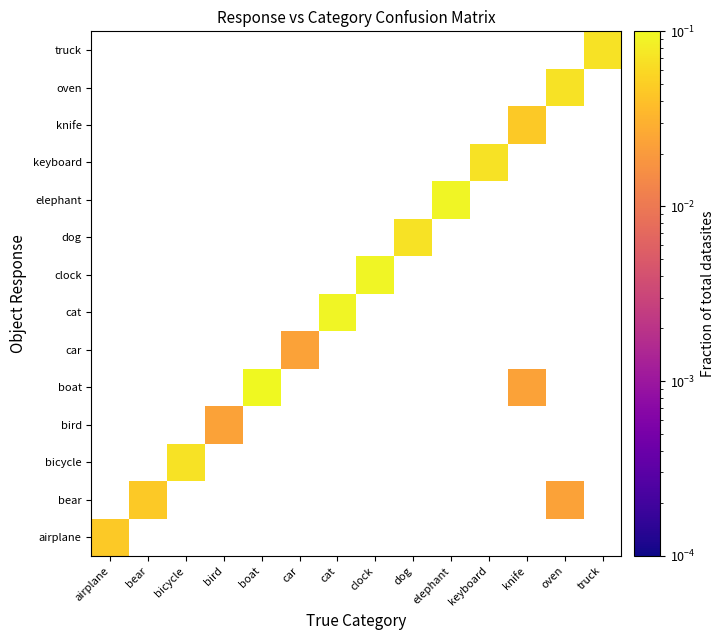

At which category does the chart reach its minimum across all series?

oven